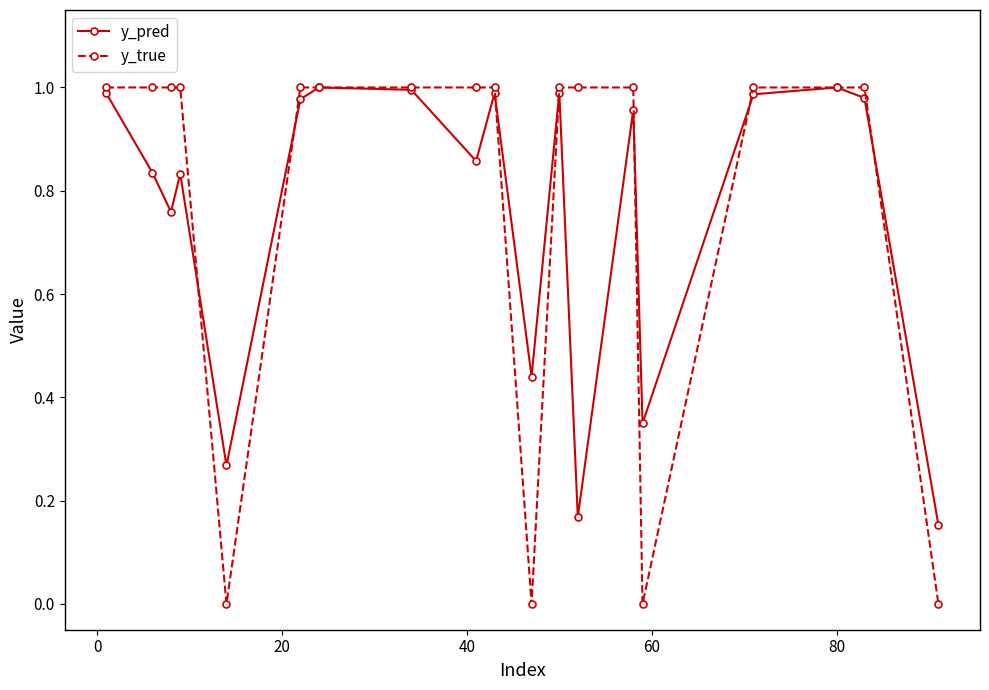

True or false: y_pred has more than 0 interior local peaks.

True